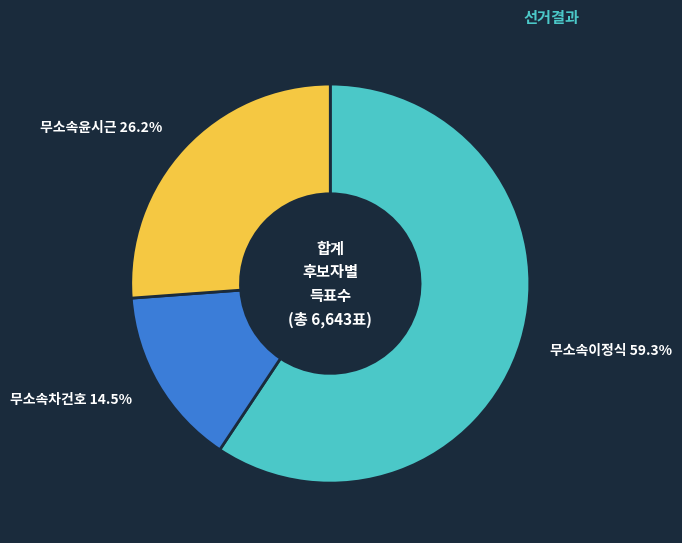

What is the largest slice in the pie chart?

무소속이정식